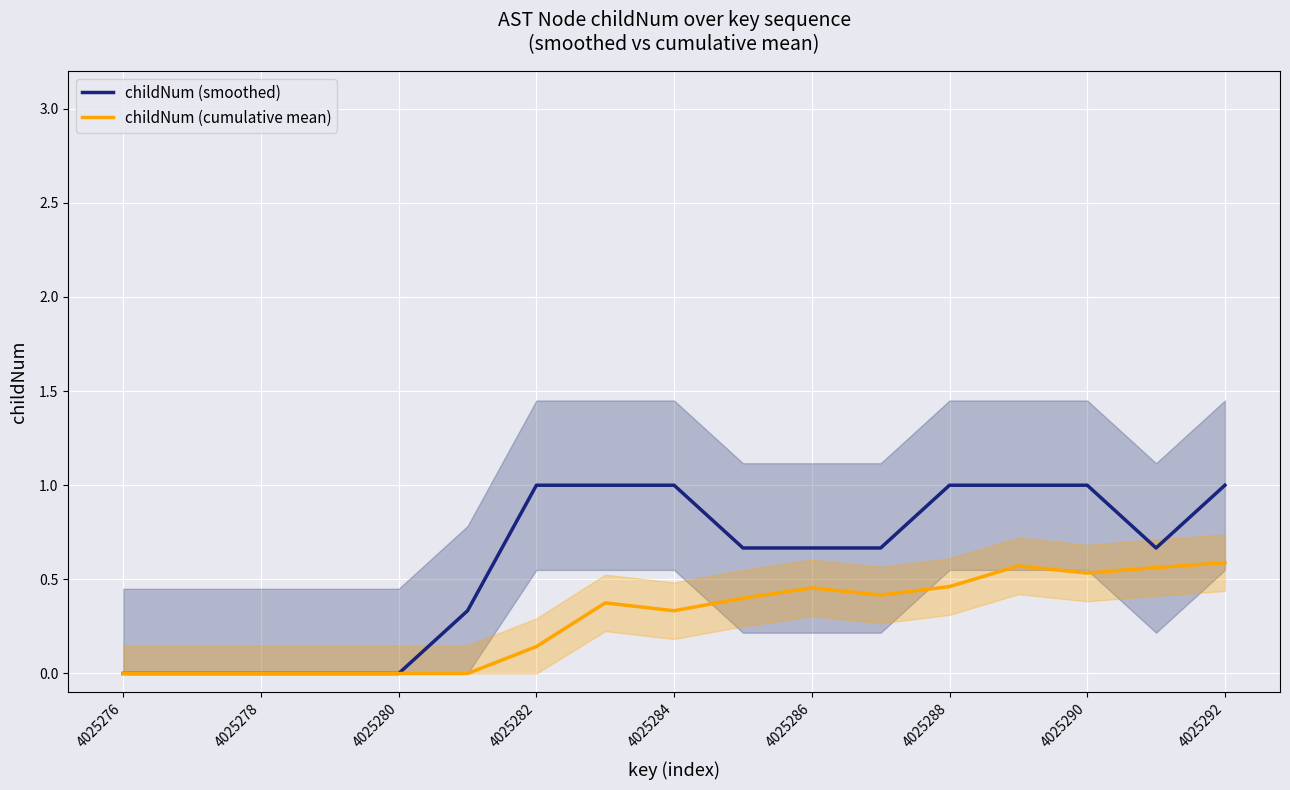

Rank the series by their average value, from highest to lowest.

childNum (smoothed), childNum (cumulative mean)